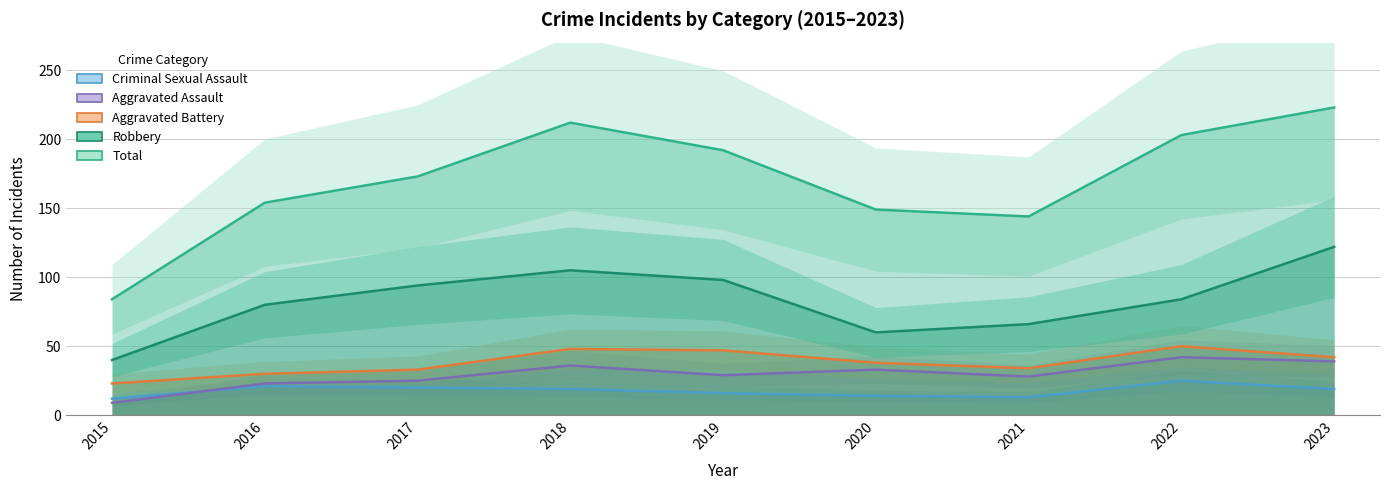

At which category does Aggravated Assault reach its first local peak?

2018